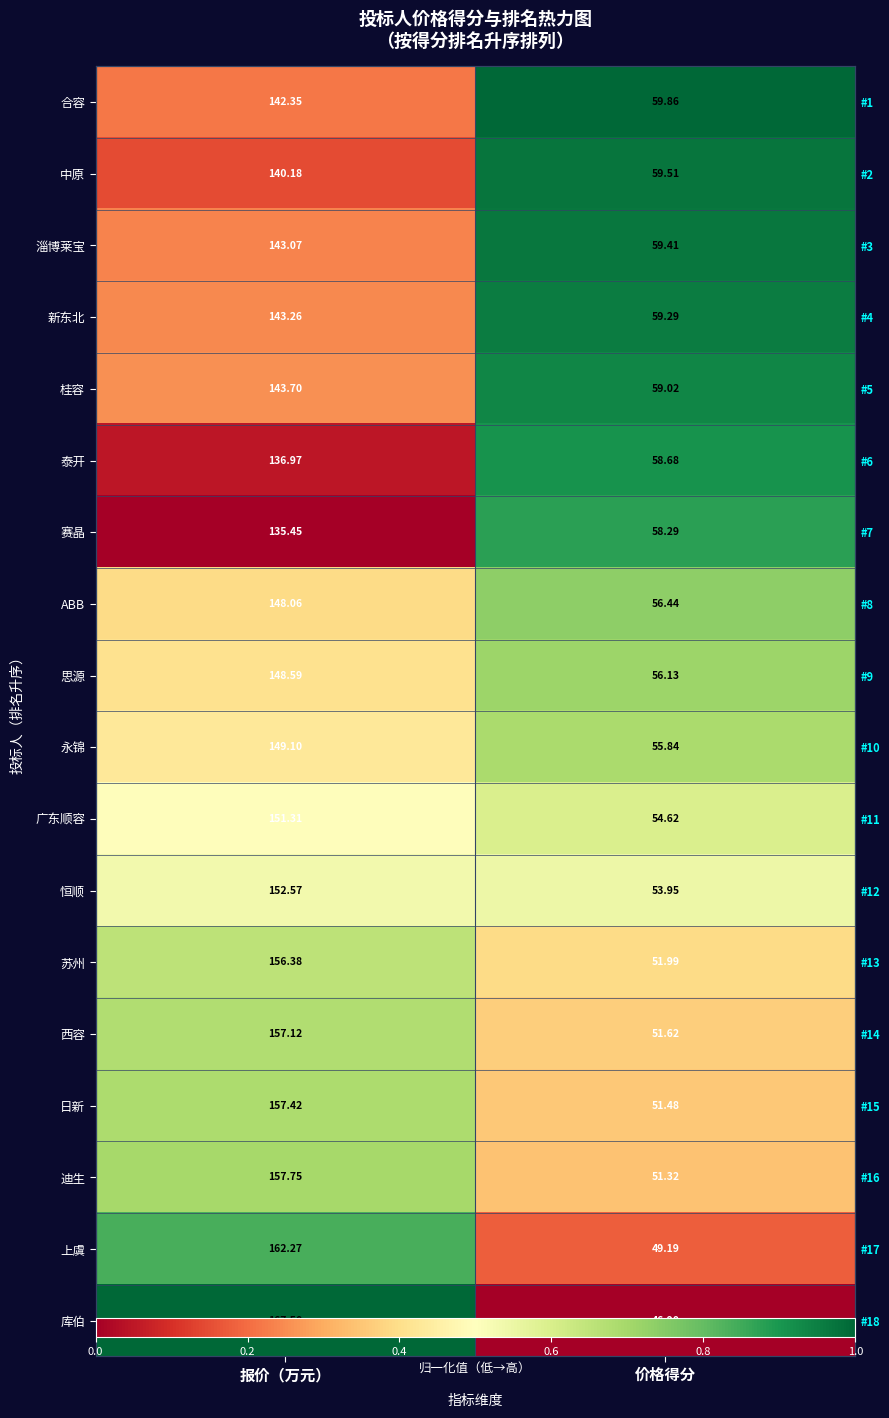

Rank the series at 价格得分 from lowest to highest value.

库伯, 上虞, 迪生, 日新, 西容, 苏州, 恒顺, 广东顺容, 永锦, 思源, ABB, 赛晶, 泰开, 桂容, 新东北, 淄博莱宝, 中原, 合容